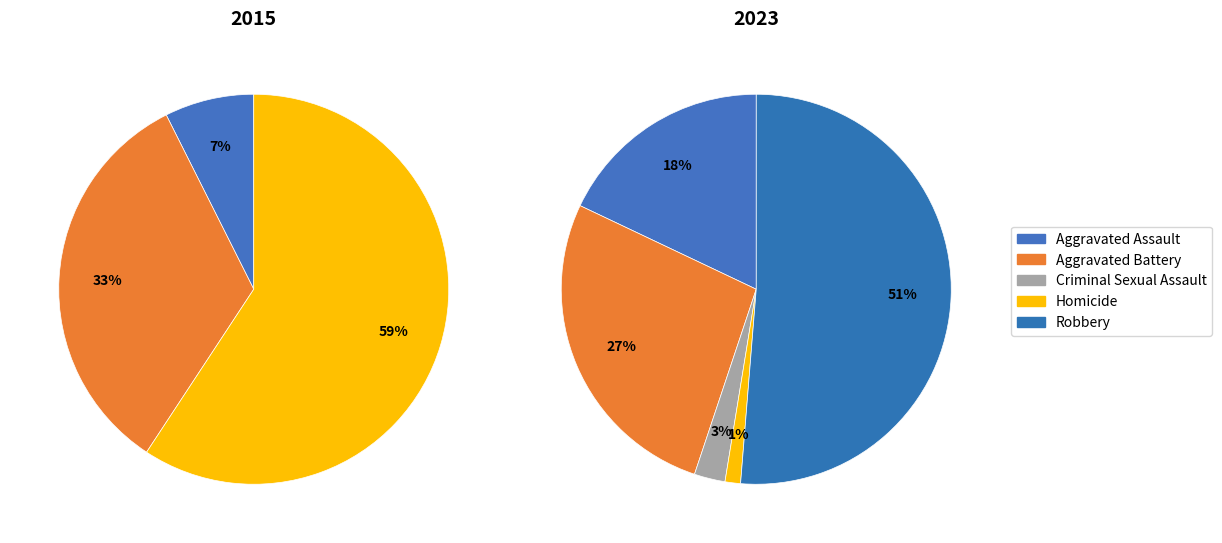

Is there any slice that represents more than half of the pie?

Yes